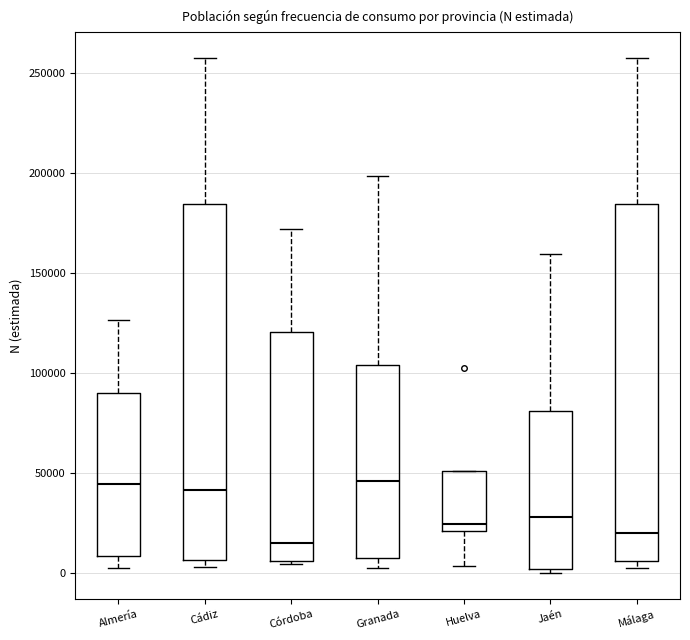

Where does the median line of the box for Córdoba sit on the y-axis? The values are not printed on the chart, so give them approximately, as read against the axis.

15000